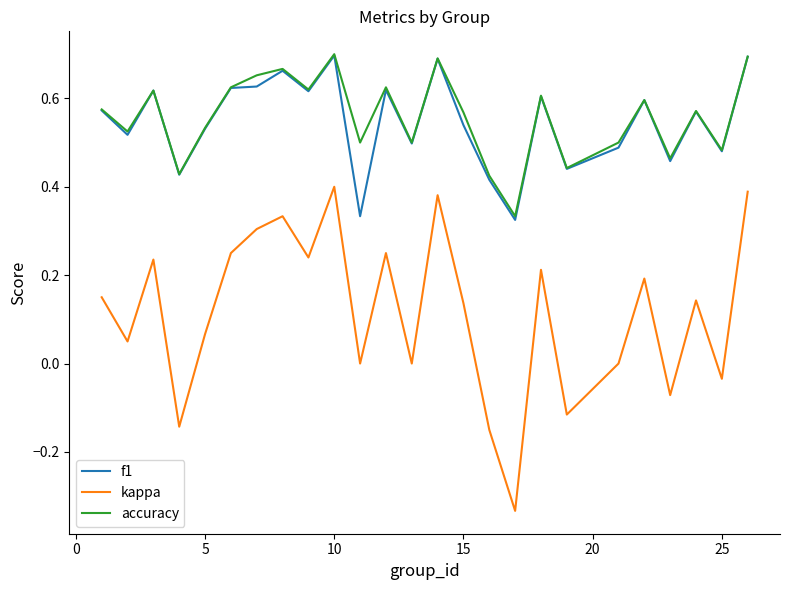

True or false: accuracy and kappa cross at least once.

False